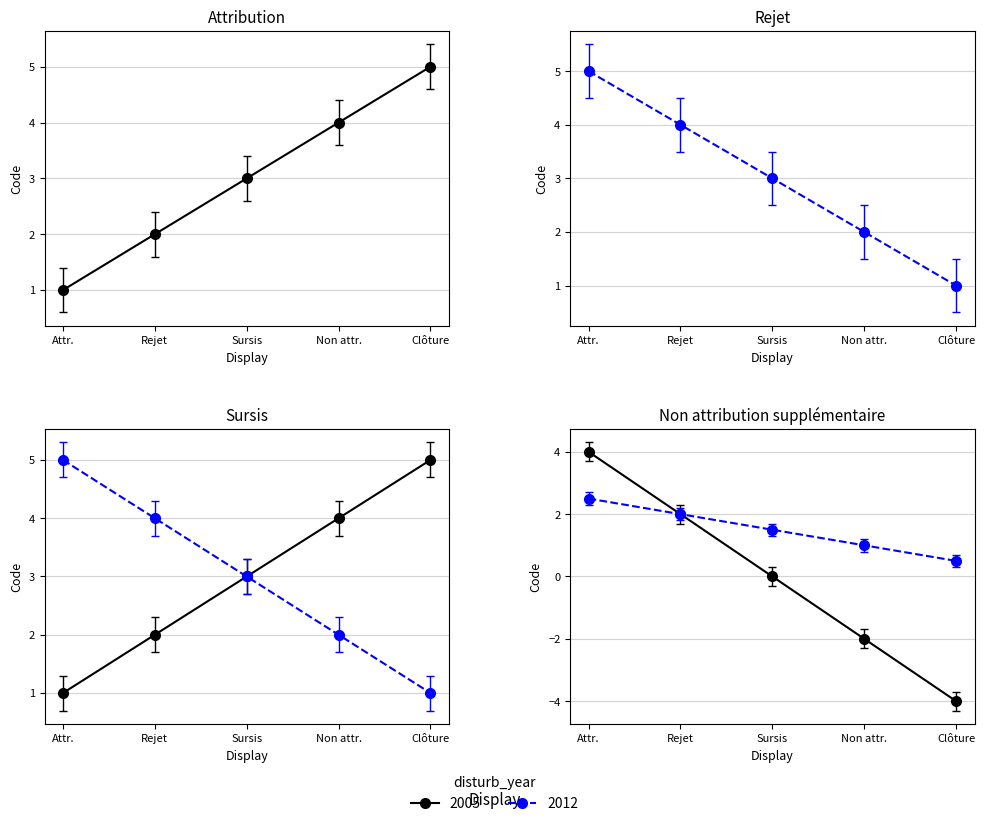

What is the average value?

3